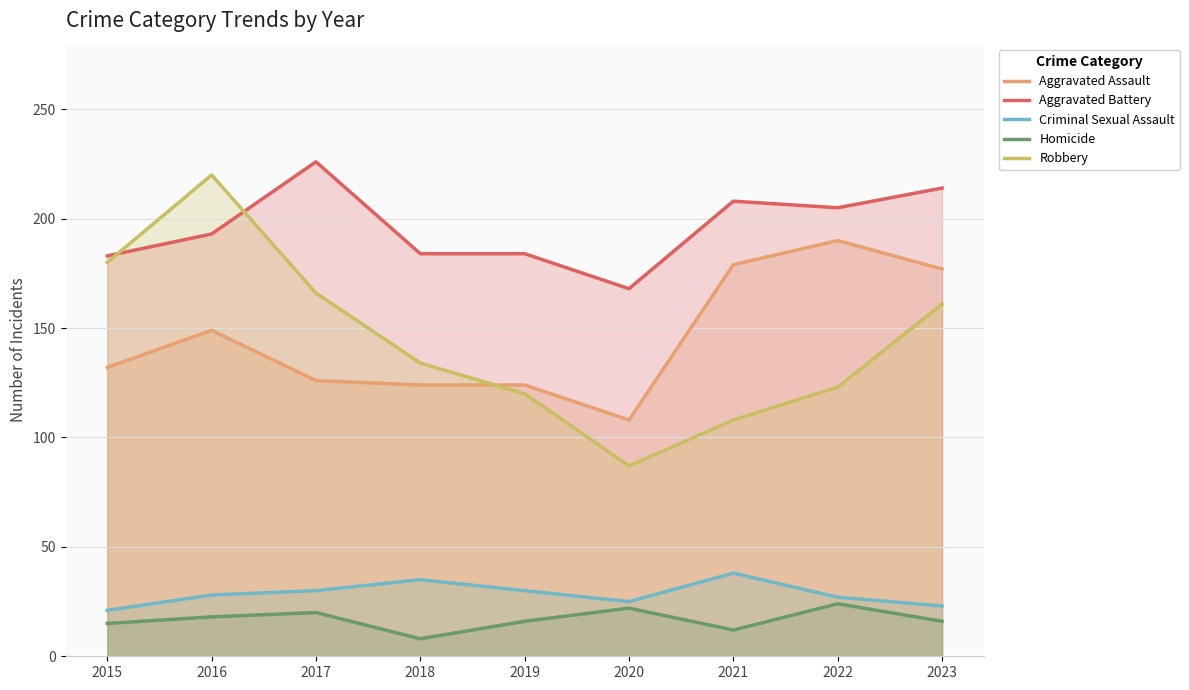

Which has a higher value, 2021 or 2015?

2021